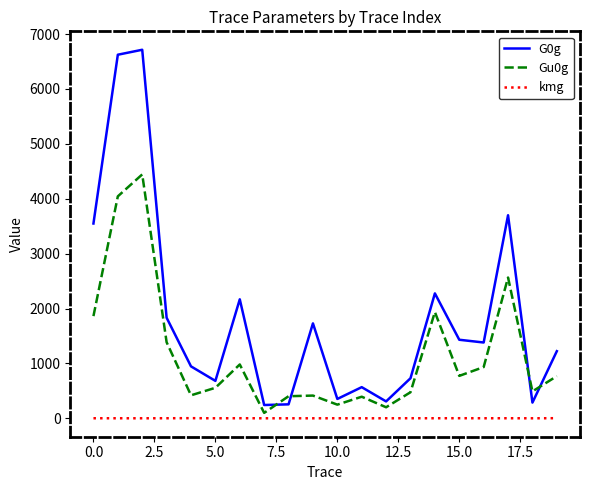

What is the lowest value of the G0g series?

242.2